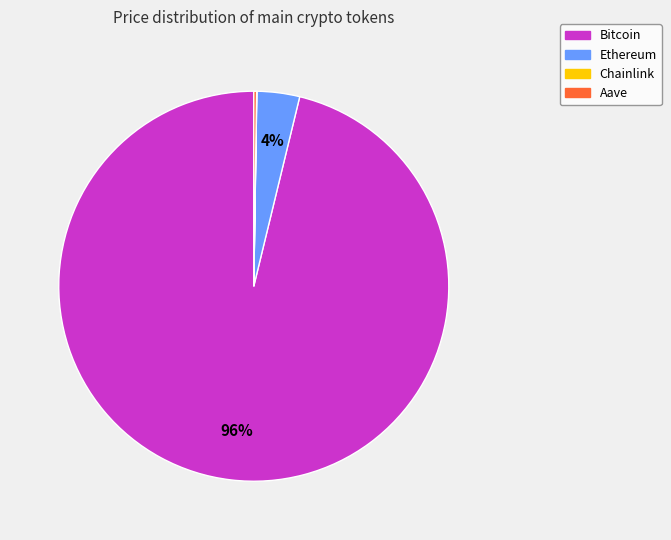

The Ethereum slice represents 11% of the pie. True or false?

False